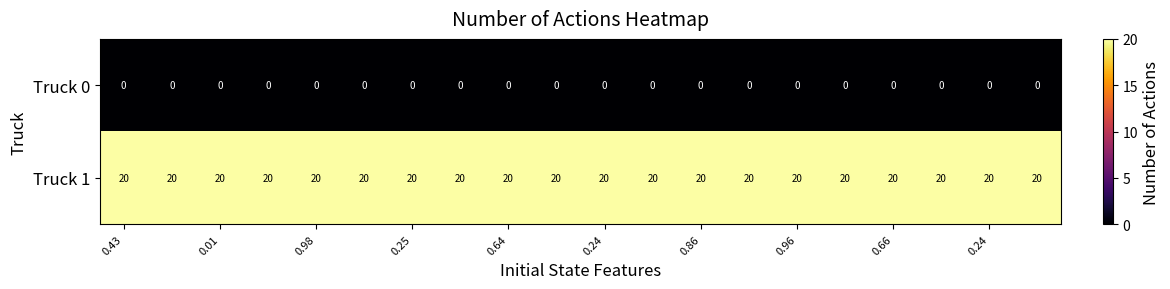

Which series has the largest total across all categories?

Truck 1